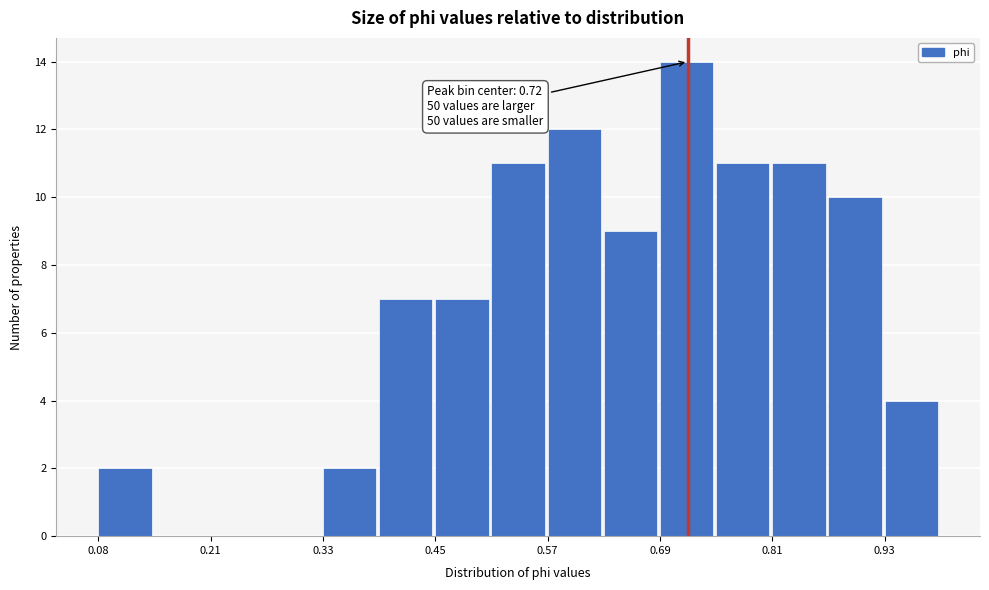

Around what value on the x-axis is the tallest bar? Give the approximate position of its centre, as read against the axis.

0.72